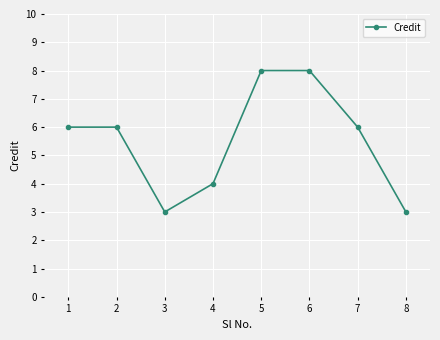

What is the difference between the second highest and minimum values?

5